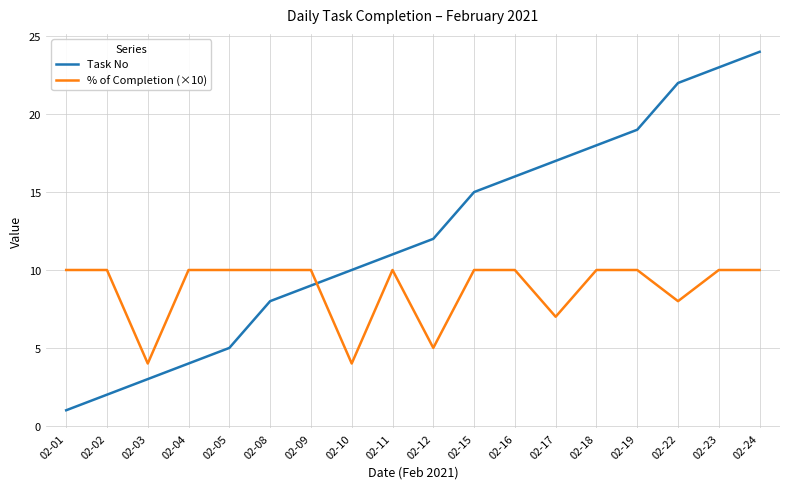

What is the total value across all series at 02-22?

30